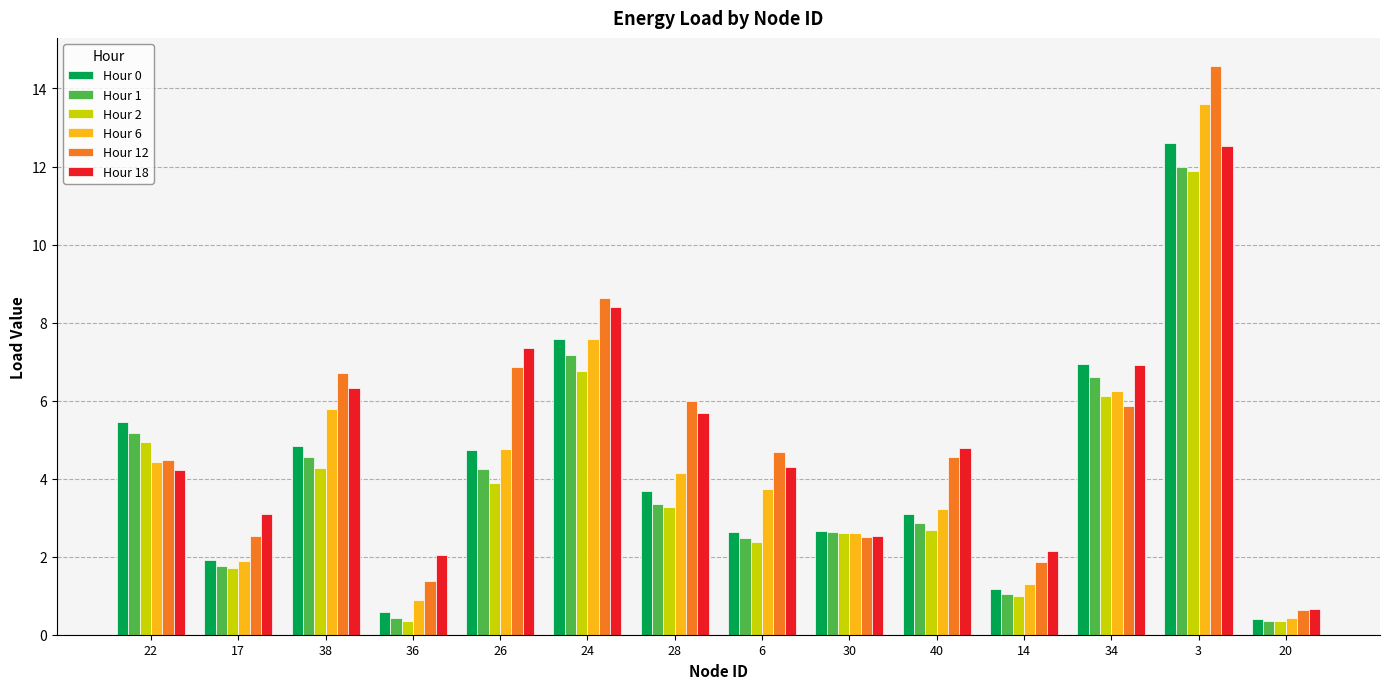

What is the total value across all series at 38?

32.5